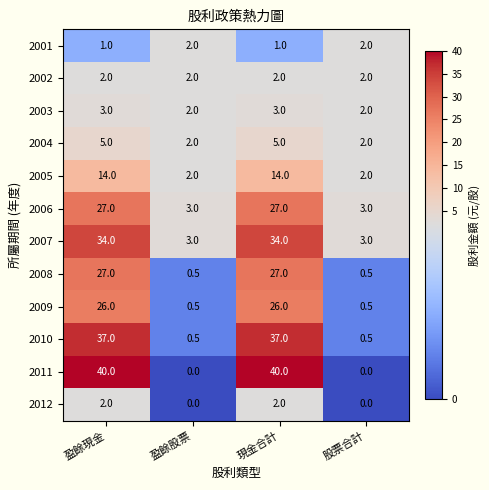

What is the difference between the second highest and second lowest values in the 2012 series?

2.0